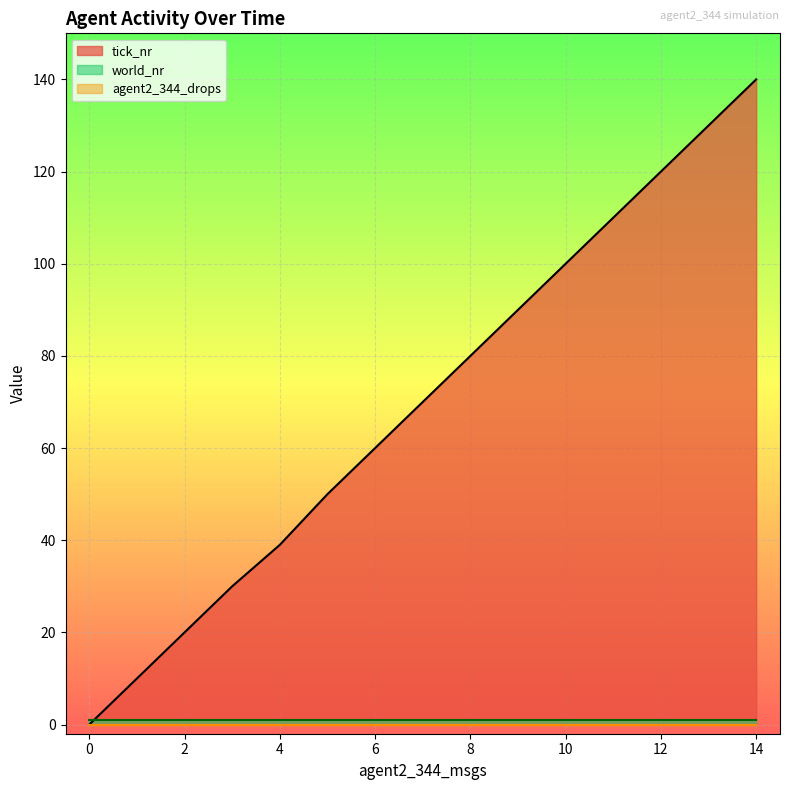

Which series ends up on top after the final intersection of world_nr and tick_nr?

tick_nr